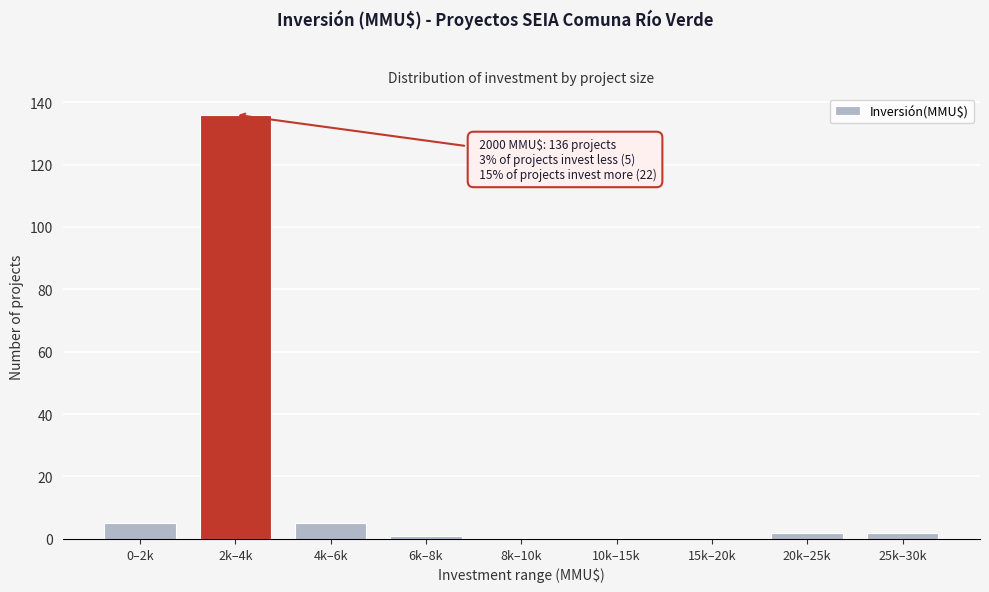

Reading right to left, what are all the values shown in this chart?

25k–30k=2	20k–25k=2	15k–20k=0	10k–15k=0	8k–10k=0	6k–8k=1	4k–6k=5	2k–4k=136	0–2k=5